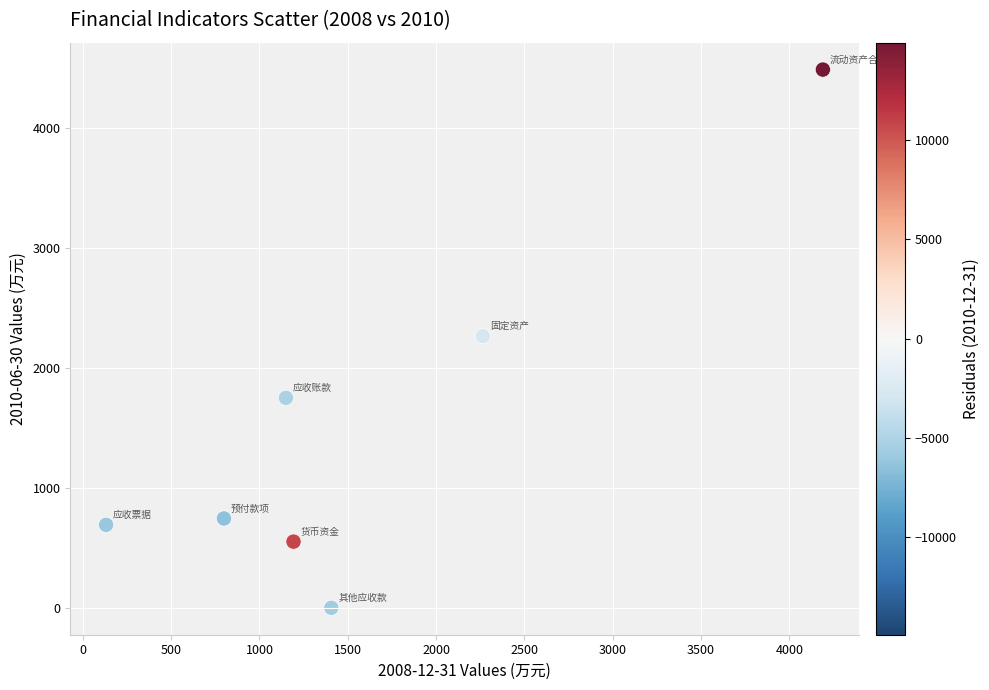

What is the average Y value?

1499